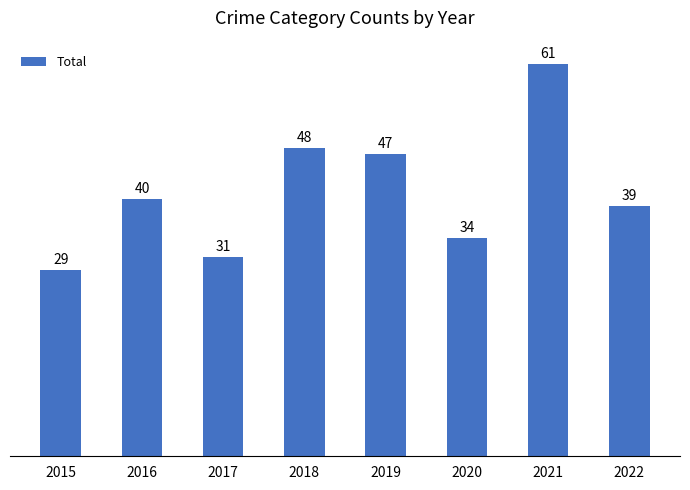

How many bars are there in total?

8